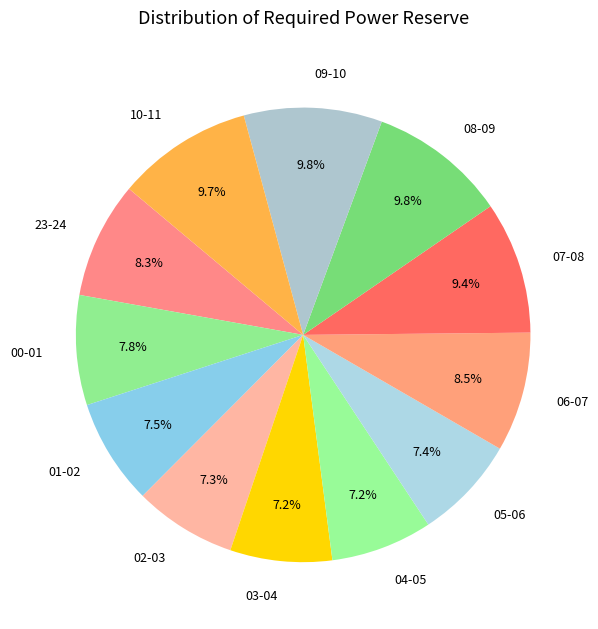

Approximately how many times larger is the value at 07-08 compared to 09-10?

1.0